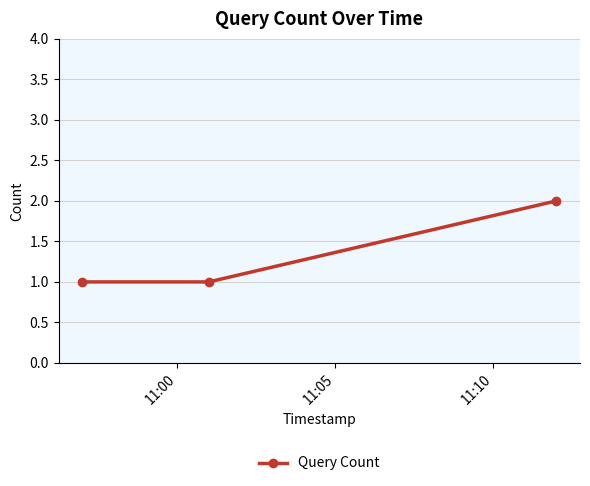

What is the value of the 3rd point from the left?

2